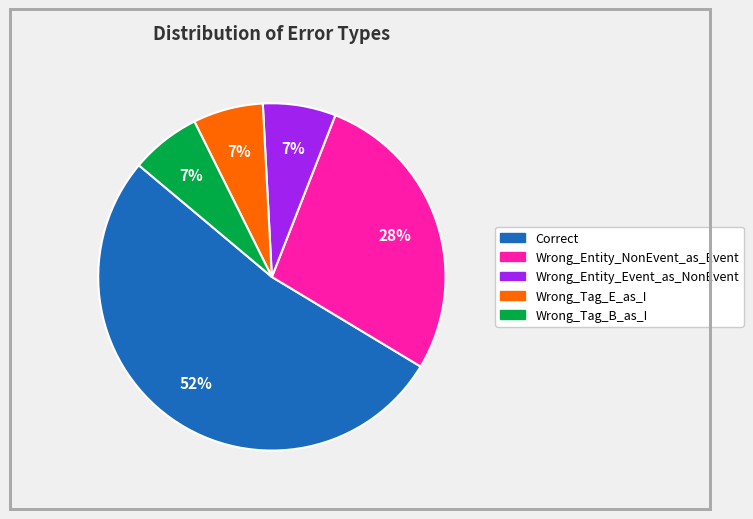

How many segments does this pie chart have?

5